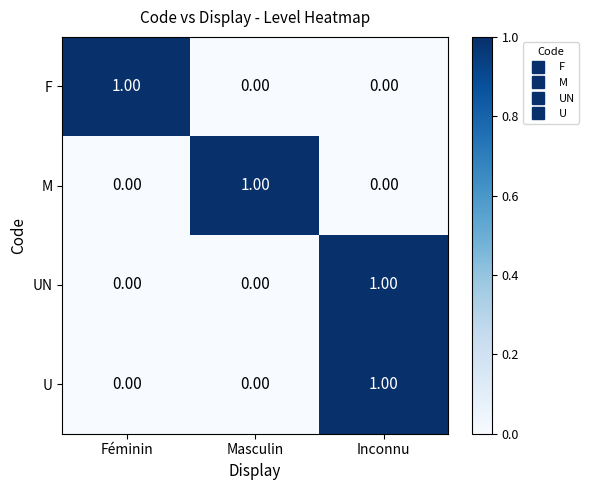

What is the spread (max minus min) of values at Masculin?

1